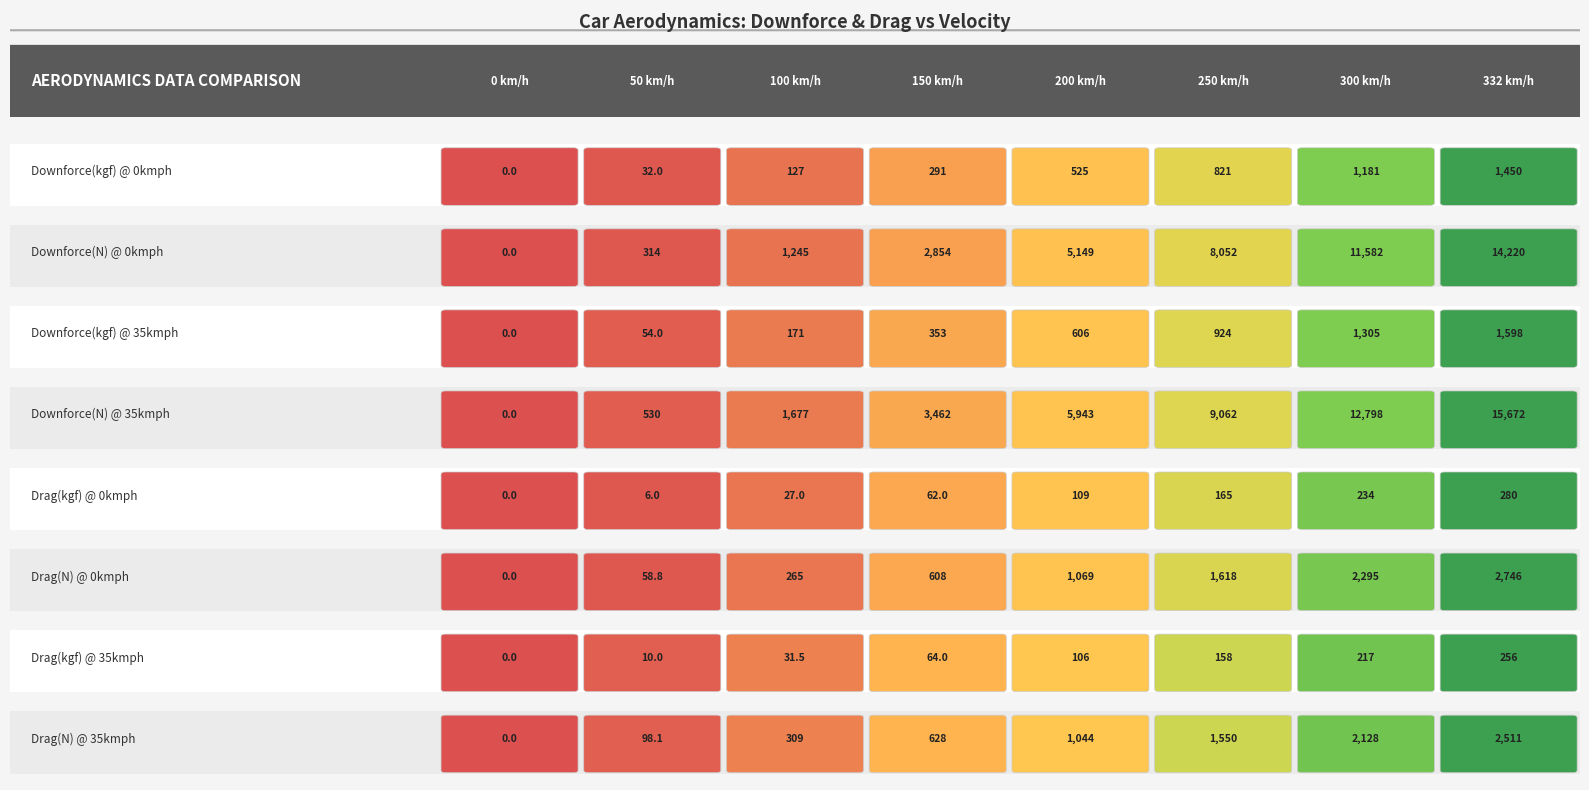

At Downforce(N) @ 0kmph, list the series in order from smallest to largest.

Drag(kgf) @ 0kmph, Drag(kgf) @ 35kmph, Downforce(kgf) @ 0kmph, Downforce(kgf) @ 35kmph, Drag(N) @ 0kmph, Drag(N) @ 35kmph, Downforce(N) @ 0kmph, Downforce(N) @ 35kmph